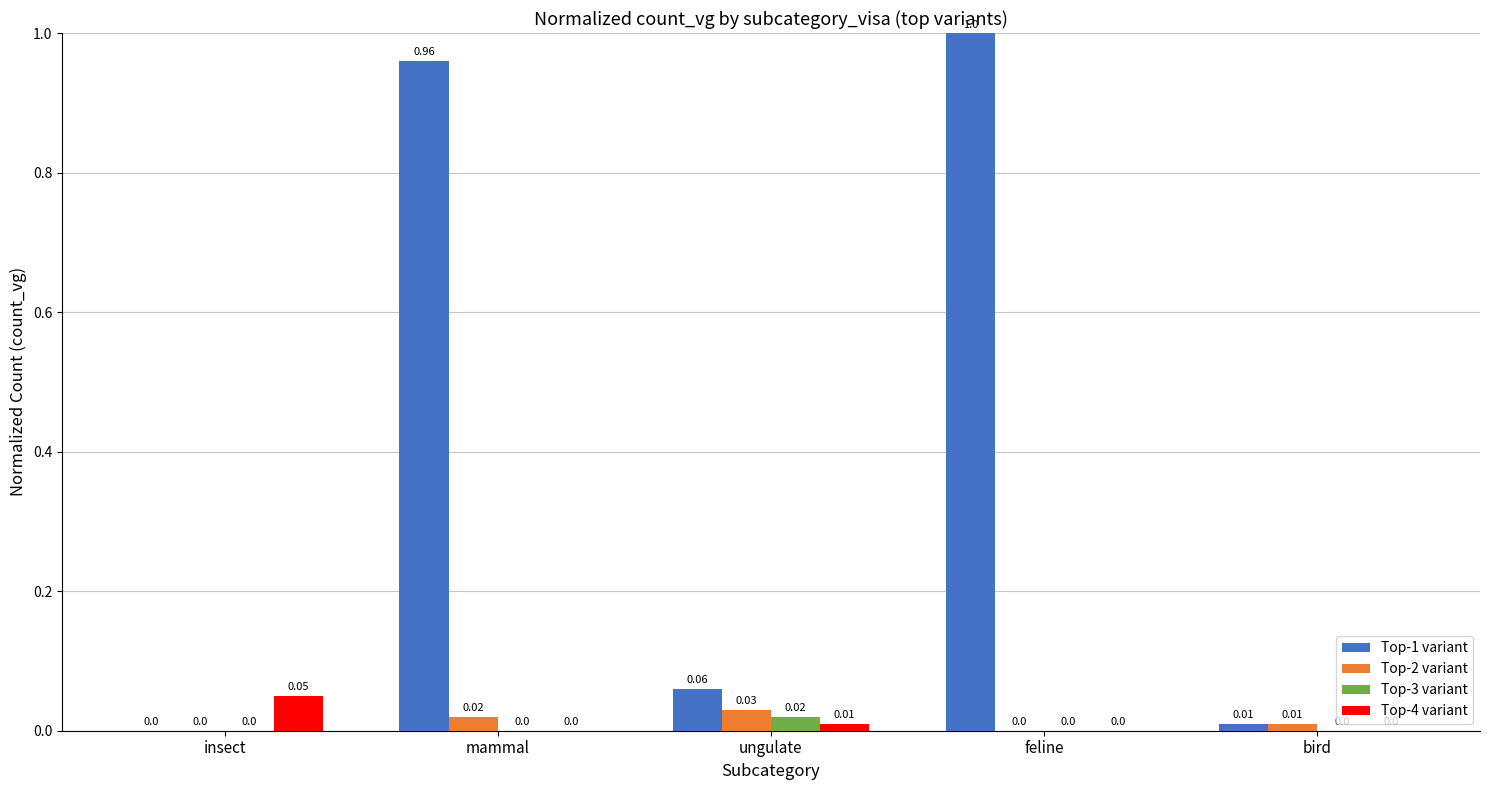

Is it true that Top-4 variant equals 0.0 at insect?

False